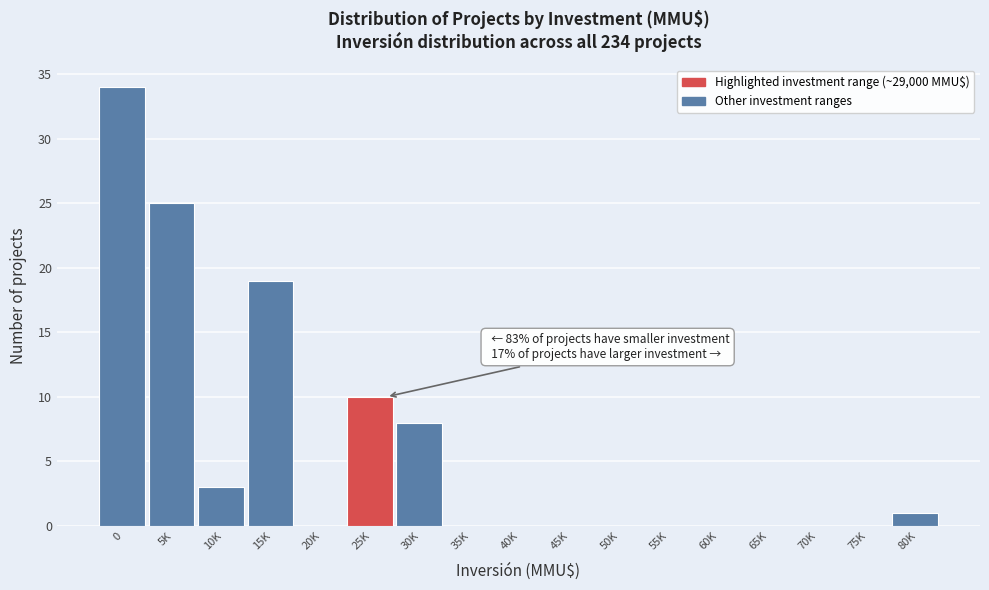

Reading left to right, list all the values displayed in this chart.

0=34	5K=25	10K=3	15K=19	20K=0	25K=10	30K=8	35K=0	40K=0	45K=0	50K=0	55K=0	60K=0	65K=0	70K=0	75K=0	80K=1